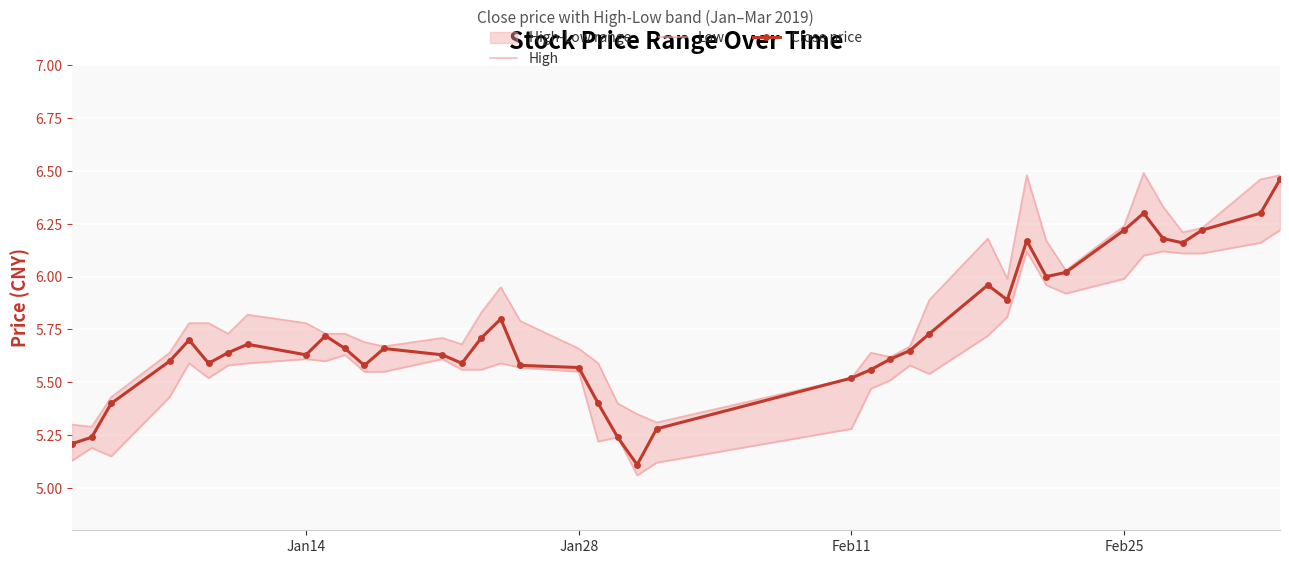

True or false: High and Close price intersect in this chart.

False